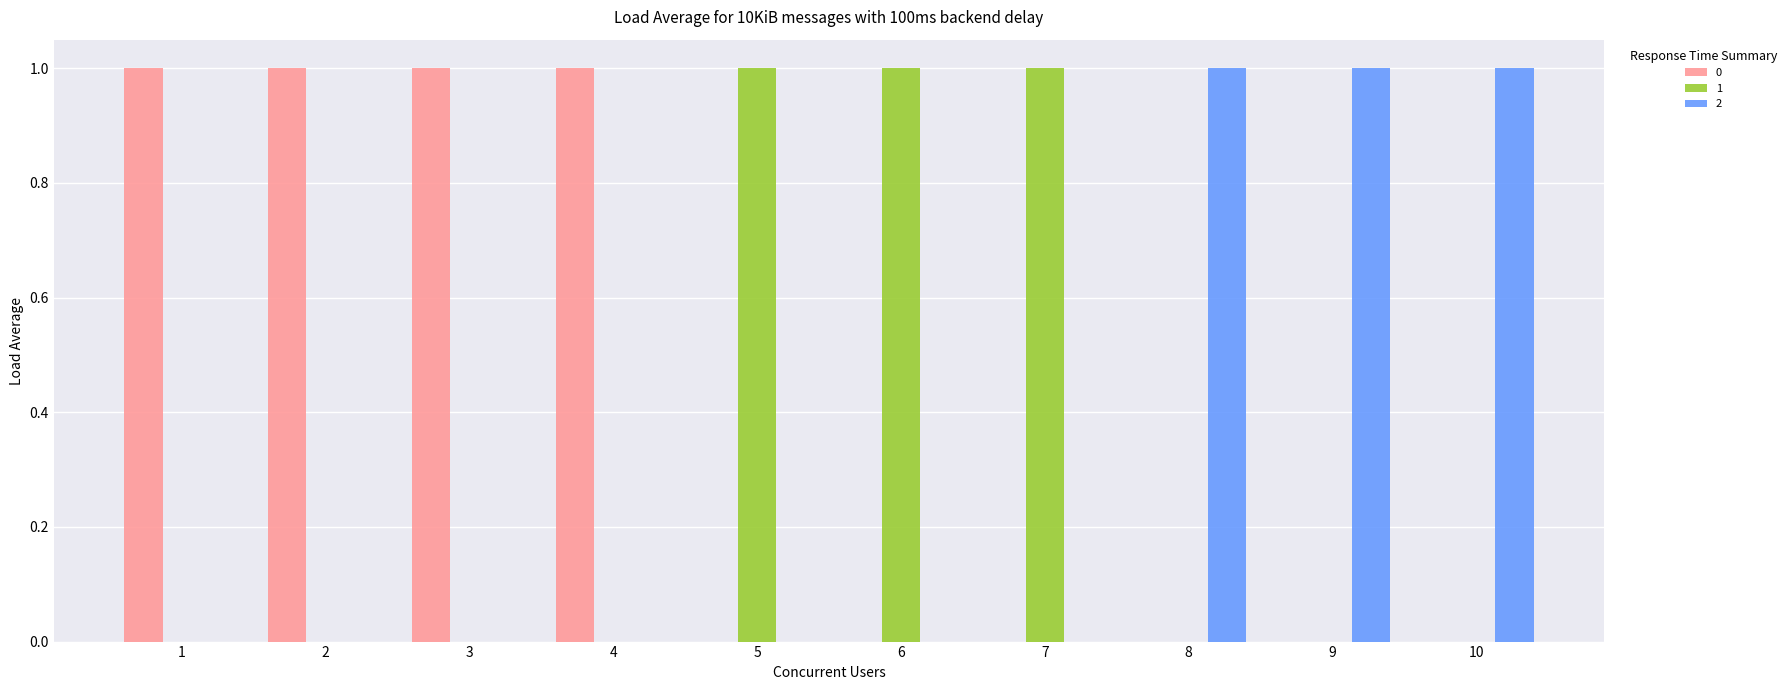

What is the spread (max minus min) of values at 7?

1